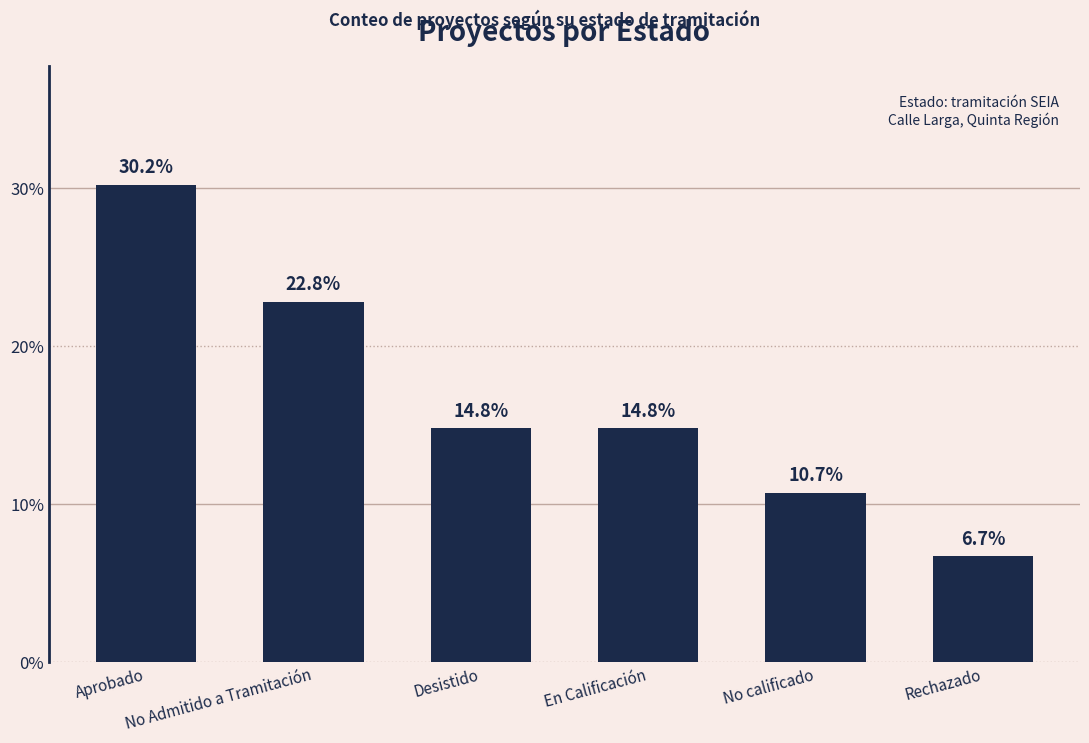

Reading right to left, extract all data points from this chart.

6.7	10.7	14.8	14.8	22.8	30.2